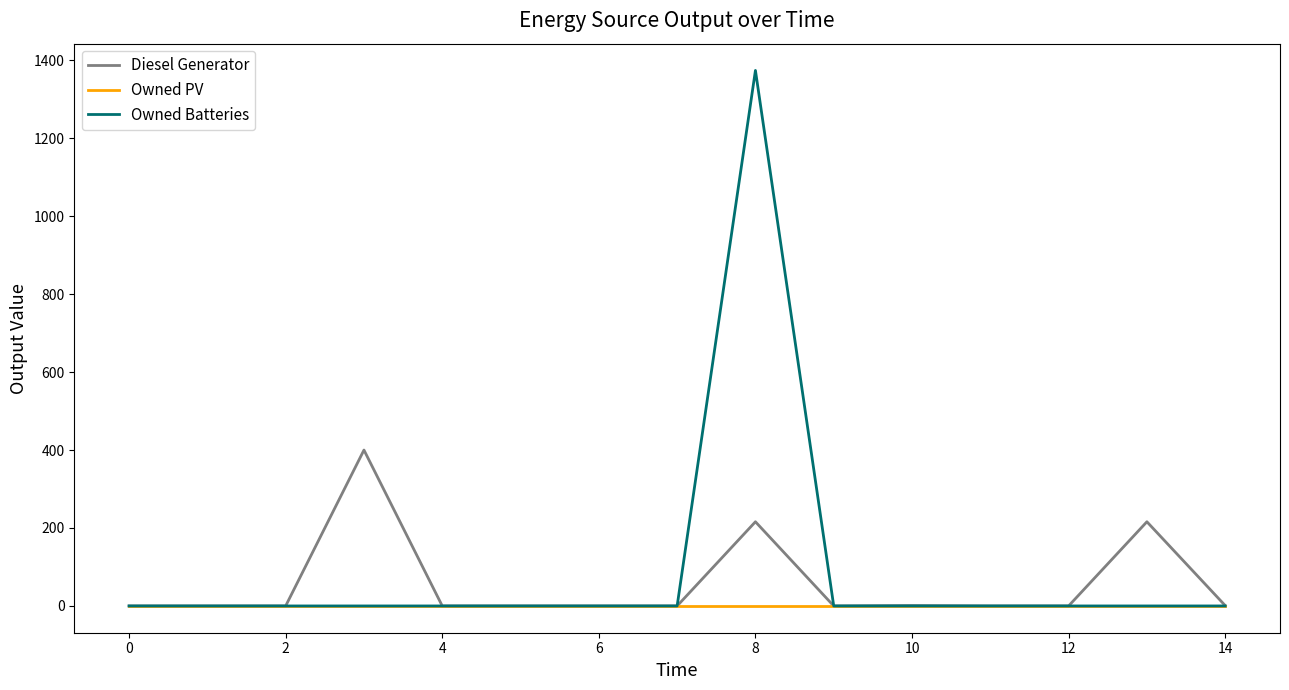

Which series has the widest spread of values?

Owned Batteries